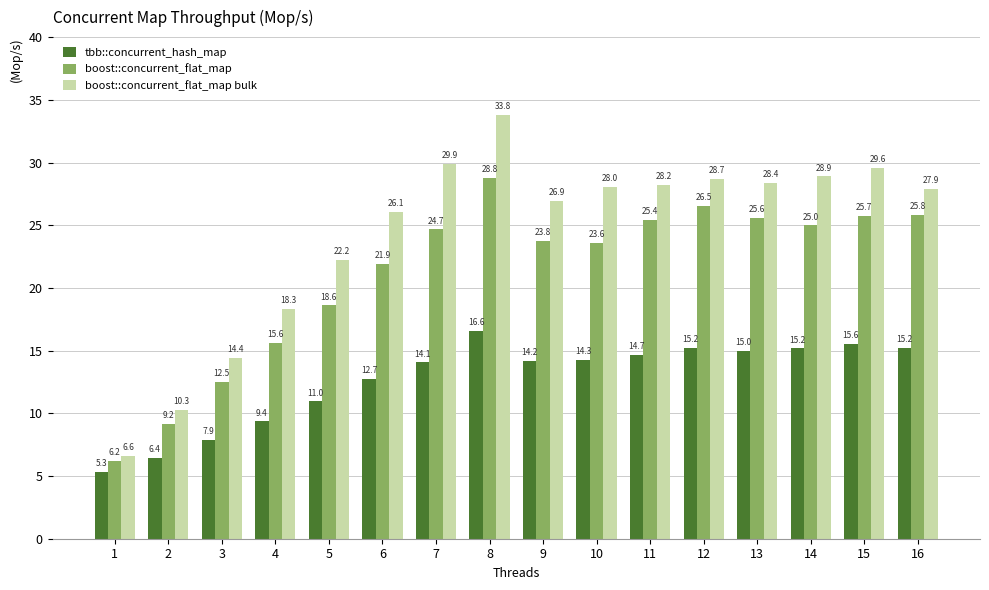

What is the difference between the maximum and minimum values in the tbb::concurrent_hash_map series?

11.2